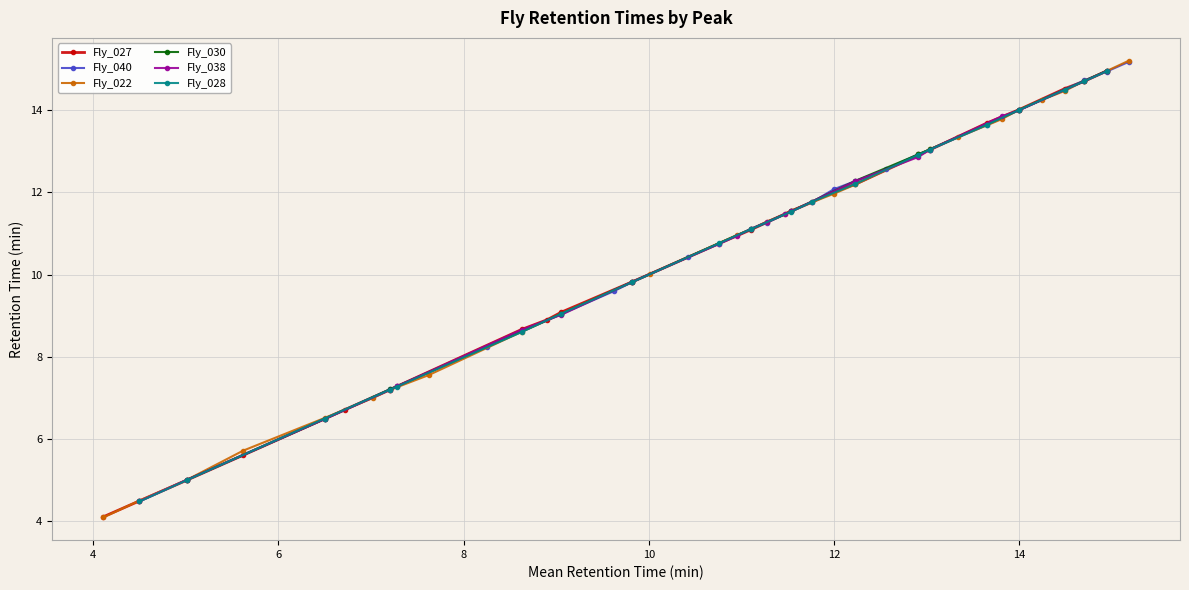

Approximately how many times larger is the value at mean_RT compared to 4?

0.6